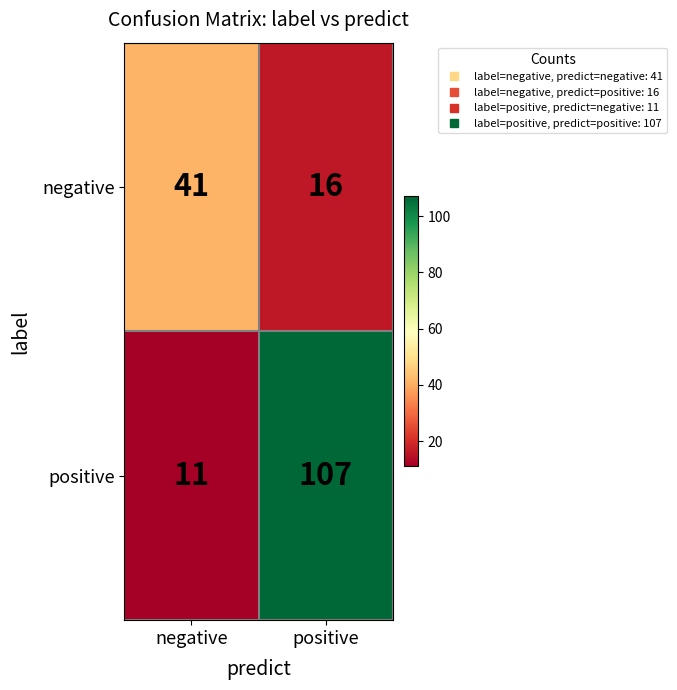

Is it true that positive equals 11 at negative?

True